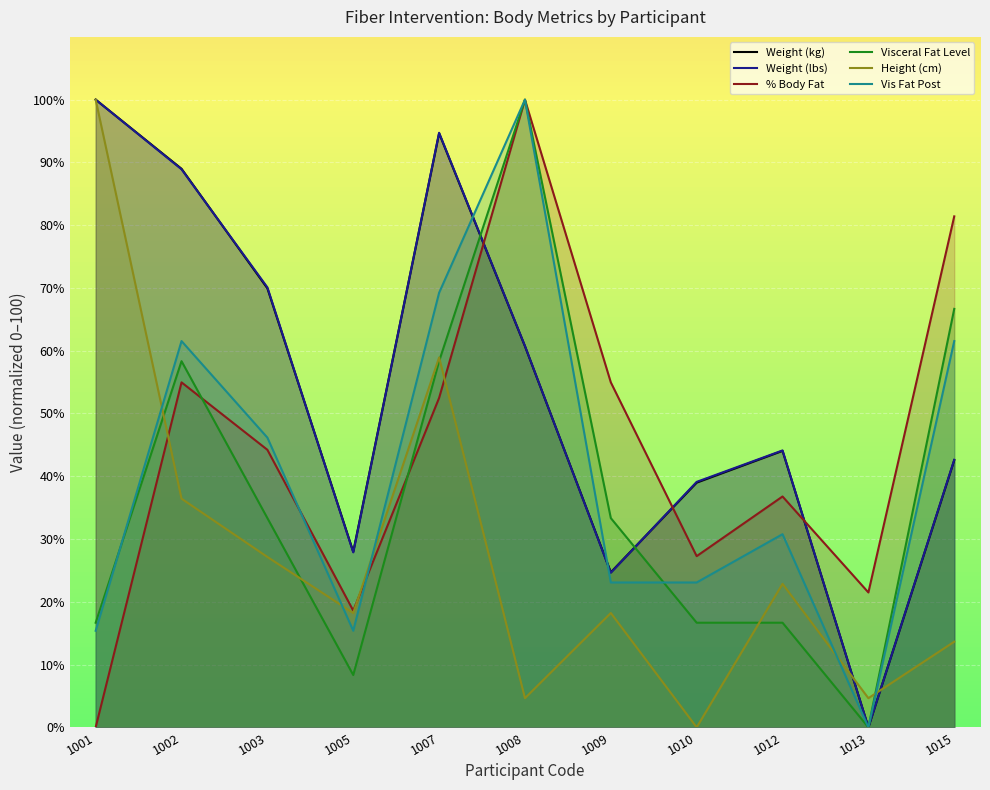

Count the number of data series in this chart.

6